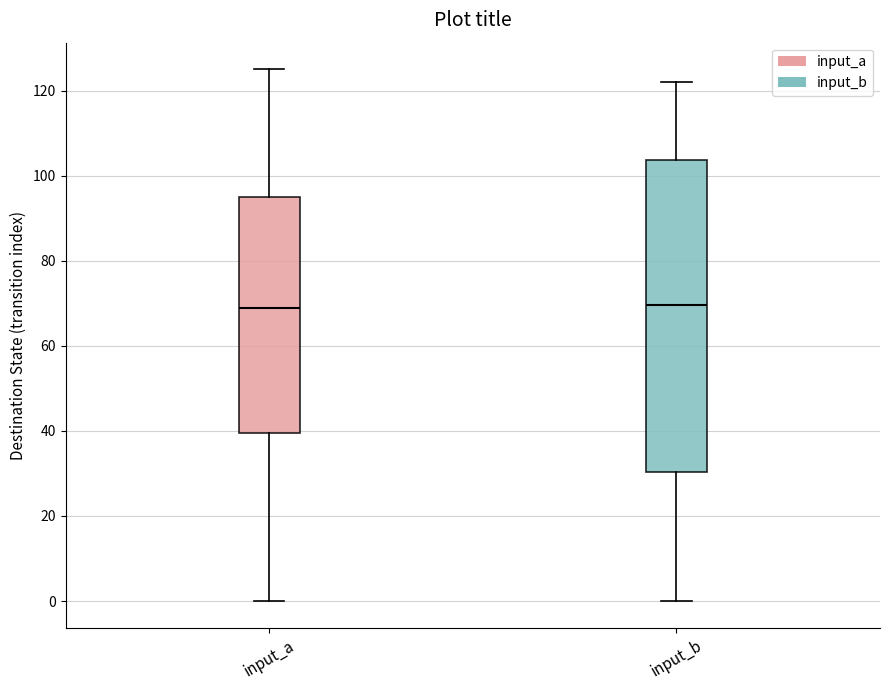

Reading left to right, transcribe this box plot: for each box, give where its median line is, the range the box spans, and where its two whiskers end, as read against the y-axis. The values are not printed on the chart, so give them approximately, as read against the axis.

input_a: median 70, box 40 to 96, whiskers 0 to 126
input_b: median 70, box 30 to 104, whiskers 0 to 122